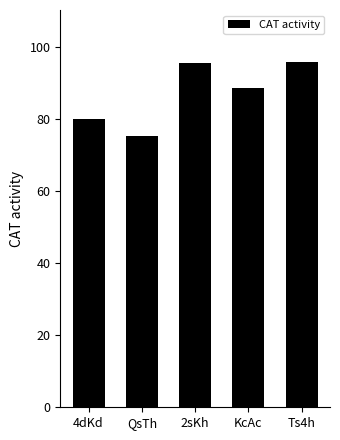

Is it true that the value at Ts4h is 21.4?

False